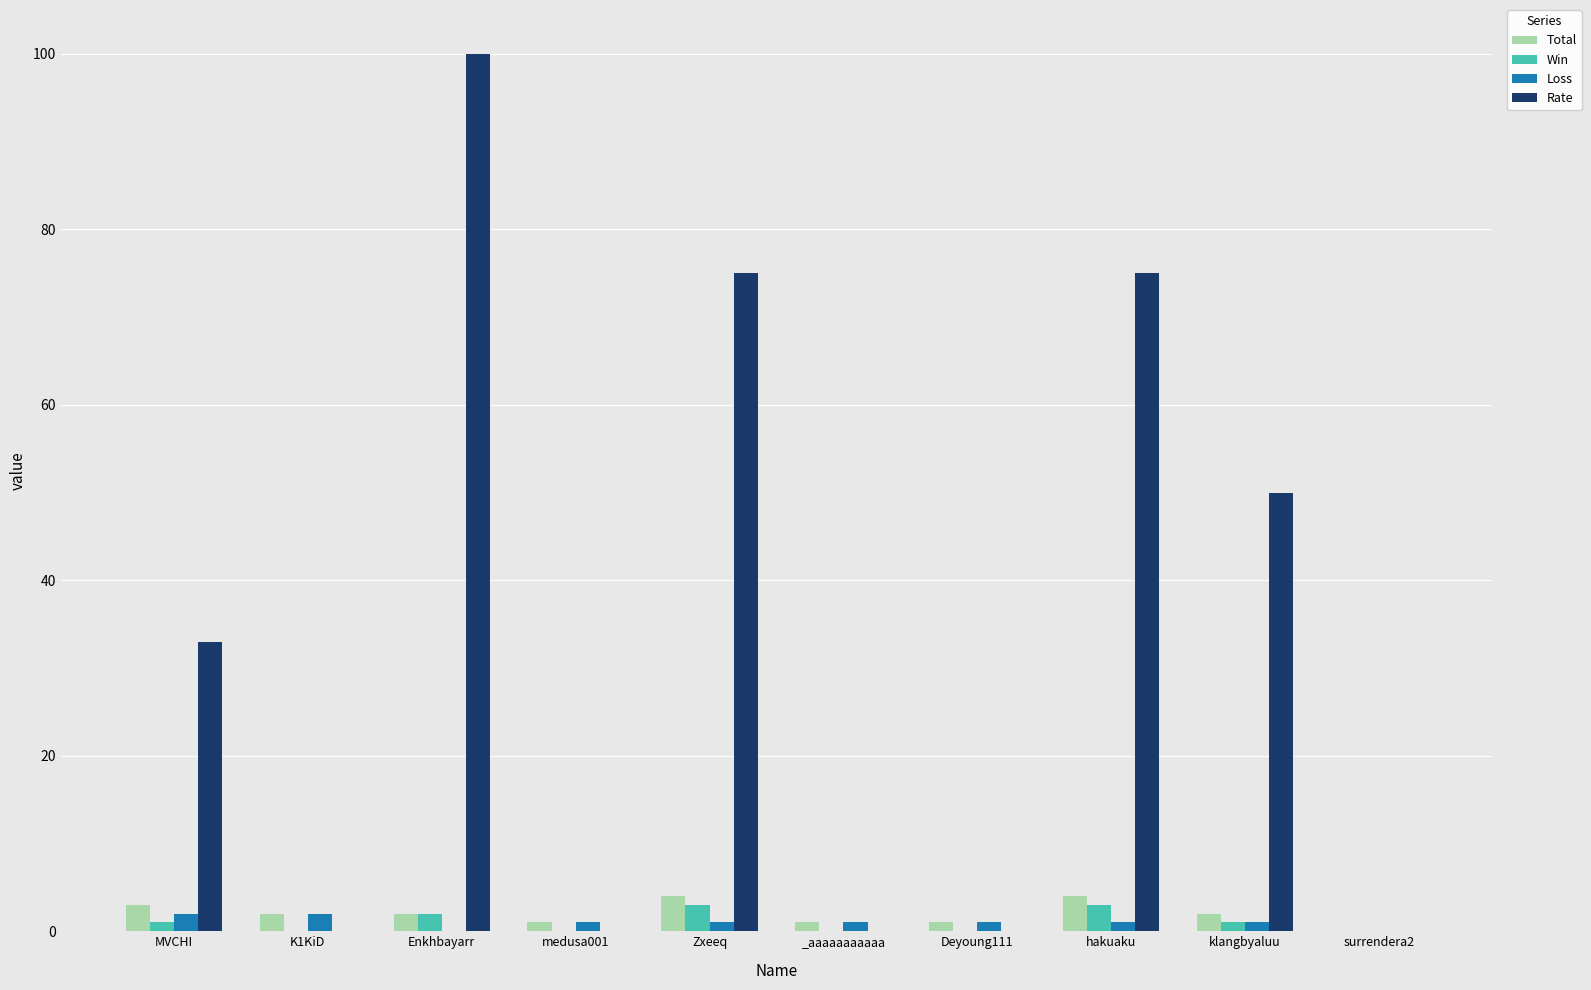

What is the maximum value for Win?

3